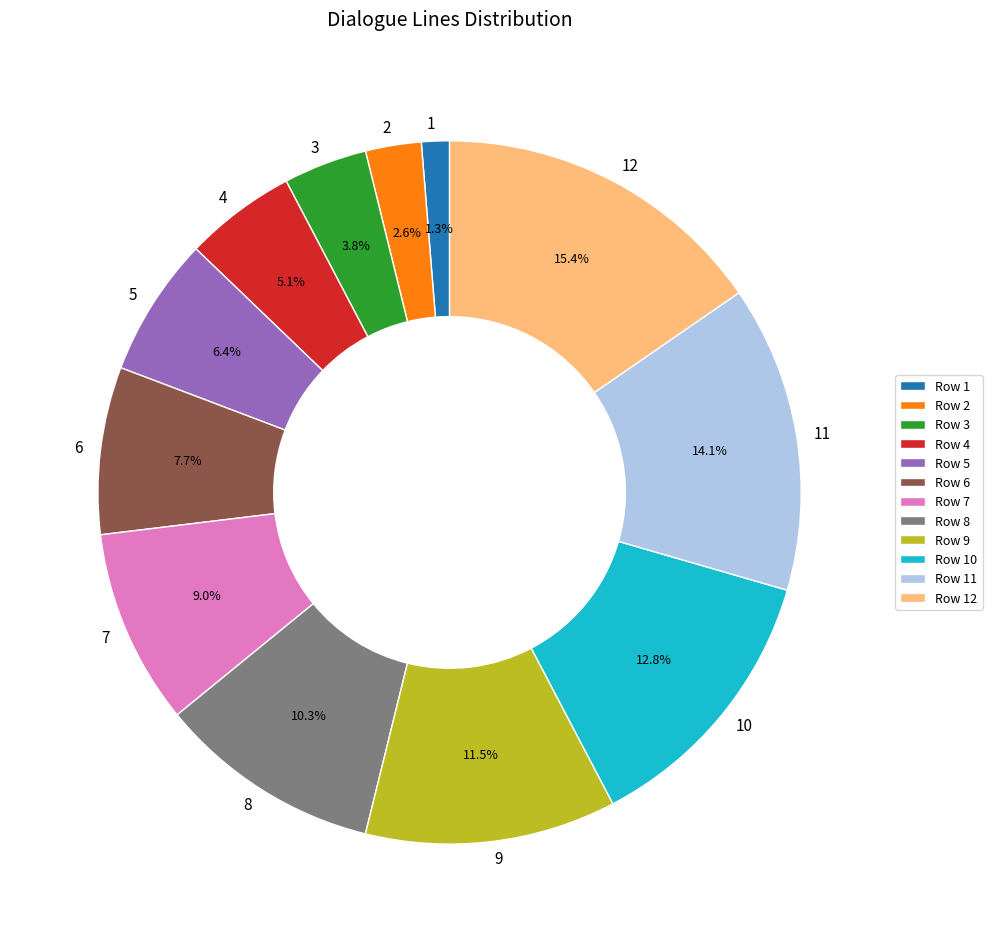

The 8 slice represents 10% of the pie. True or false?

True